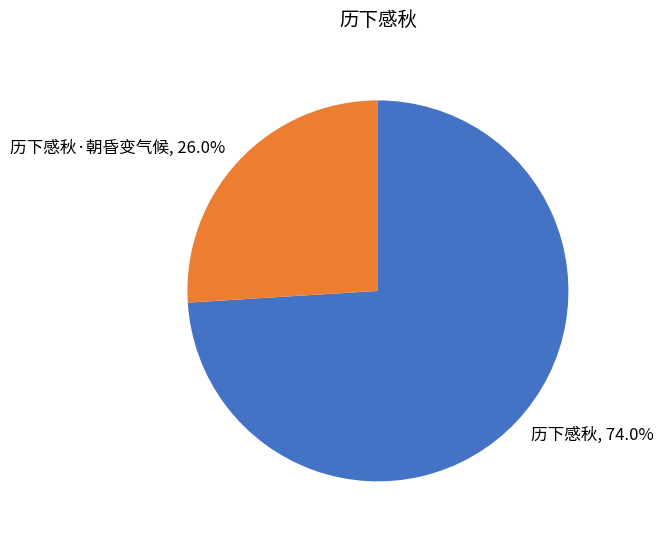

How many segments does this pie chart have?

2